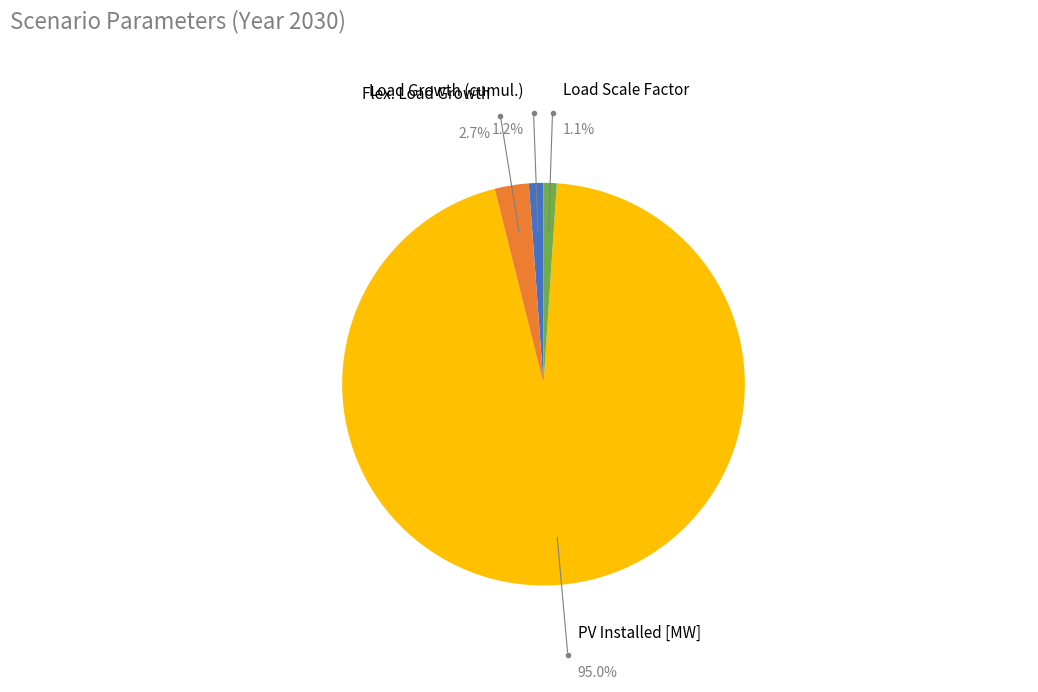

What percentage is the Flex. Load Growth slice, to the nearest percent?

3%